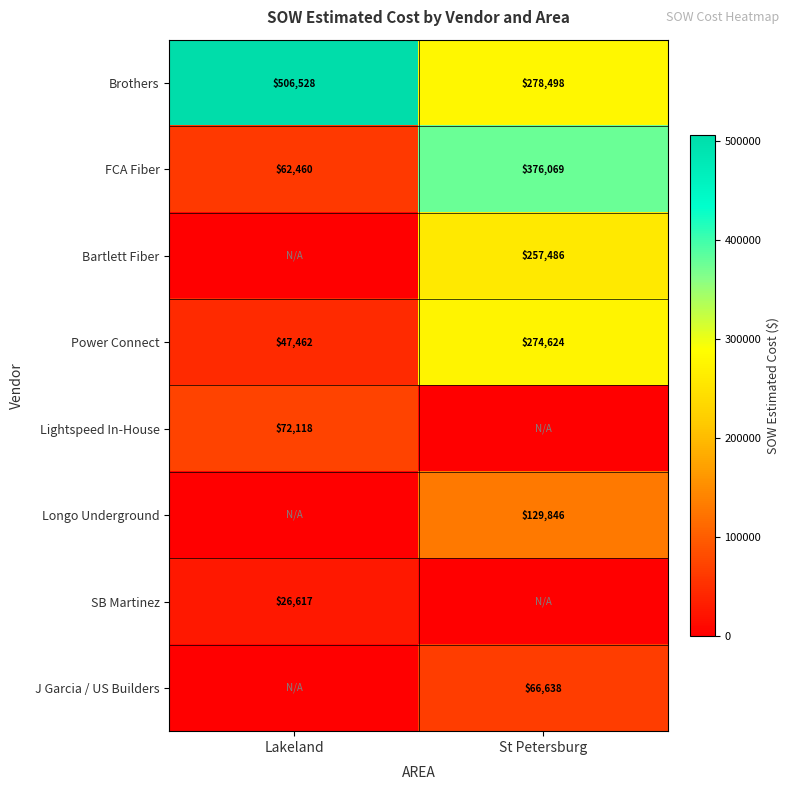

How many distinct data groups are displayed?

8